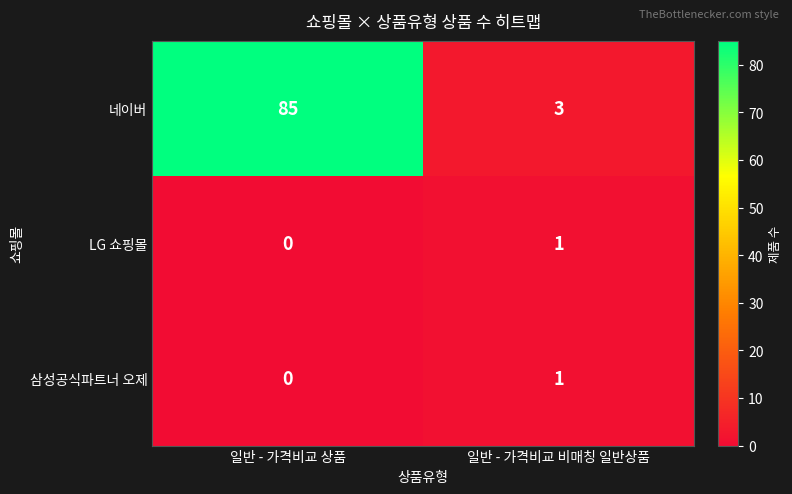

Which label corresponds to the largest value in the chart?

일반 - 가격비교 상품